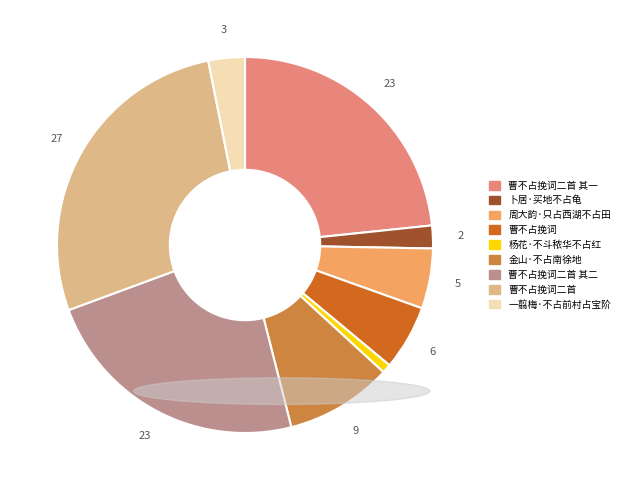

Is there any slice that represents more than half of the pie?

No